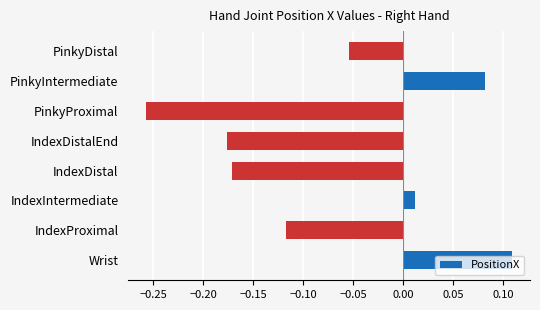

Which has a higher value, IndexProximal or PinkyIntermediate?

PinkyIntermediate